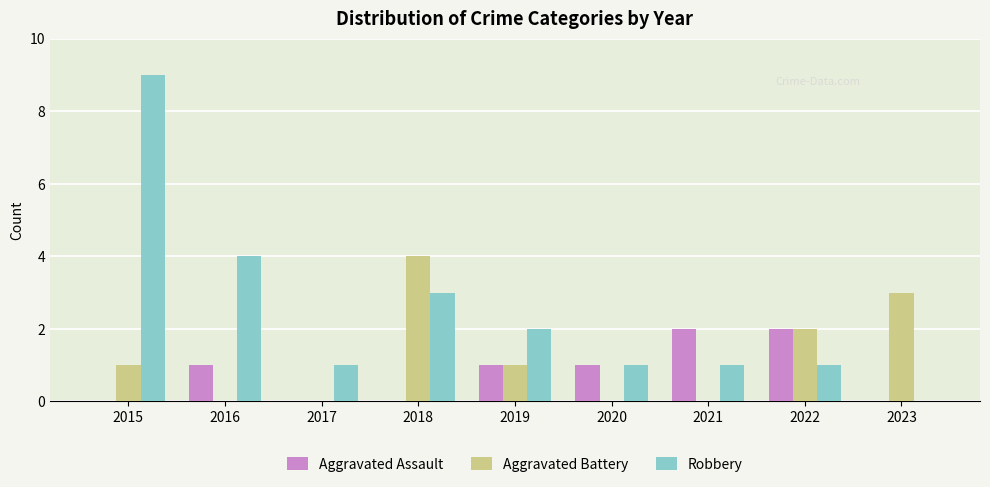

Does the chart contain stacked bars?

No